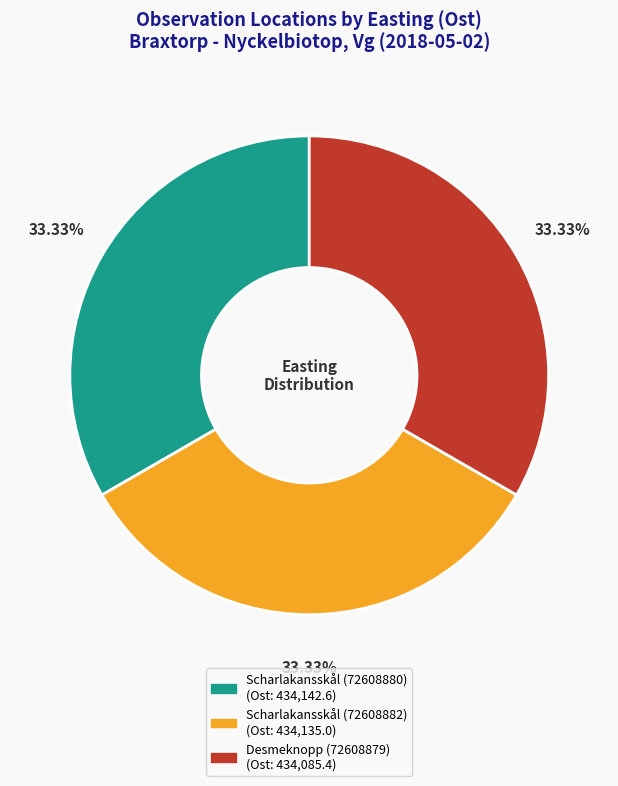

True or false: Desmeknopp (72608879) accounts for 33% of the total.

True